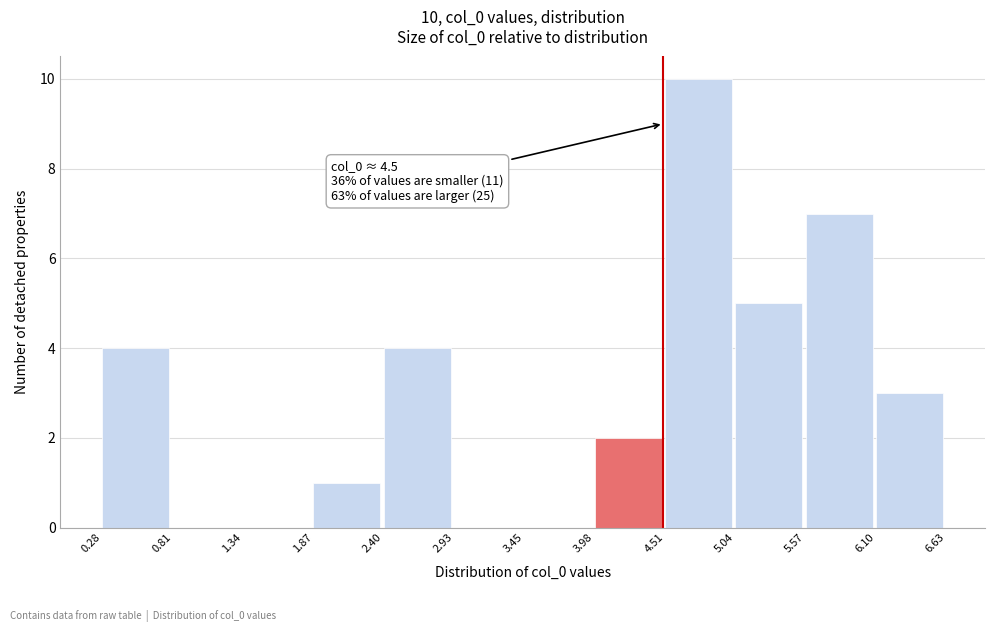

Which range on the x-axis has the tallest bar?

4.51 to 5.04